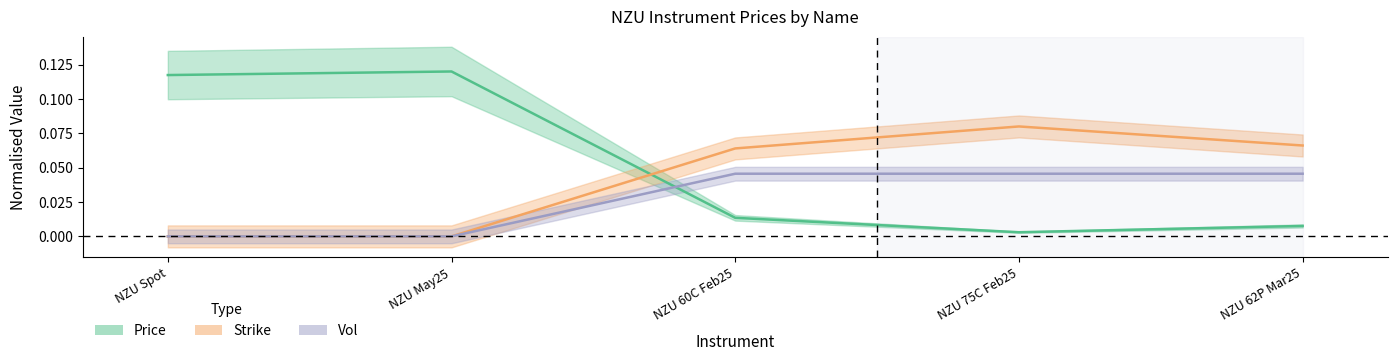

How many times do Price and Vol cross each other?

1